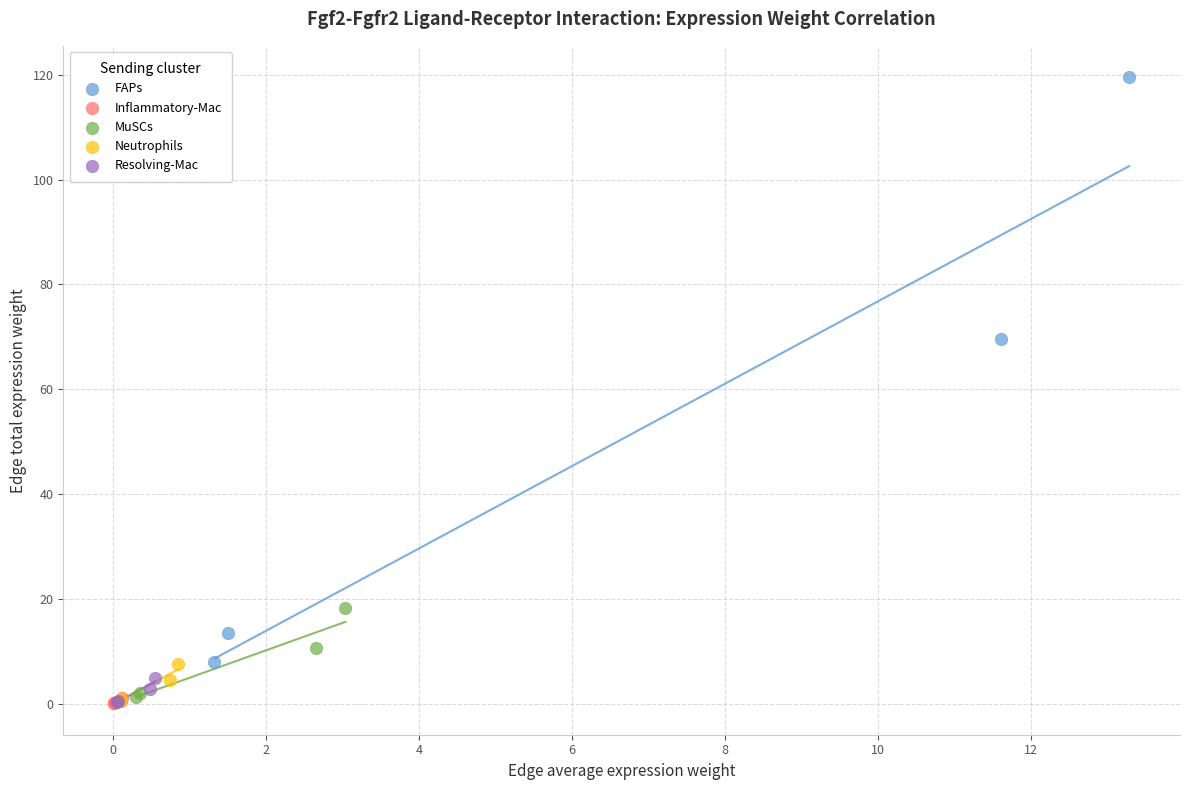

Which series reaches the maximum Y coordinate?

FAPs